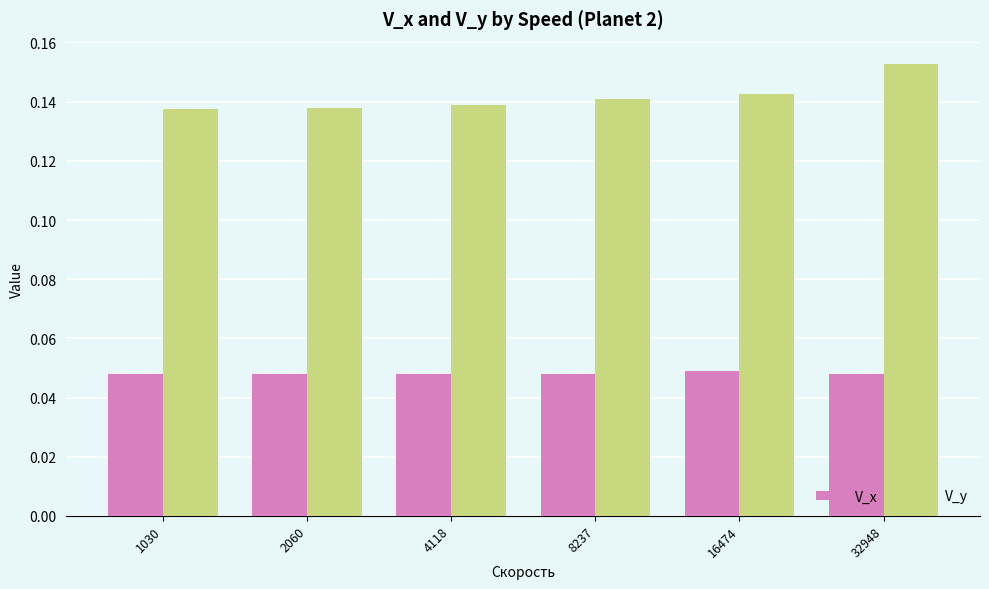

Does the chart contain stacked bars?

No